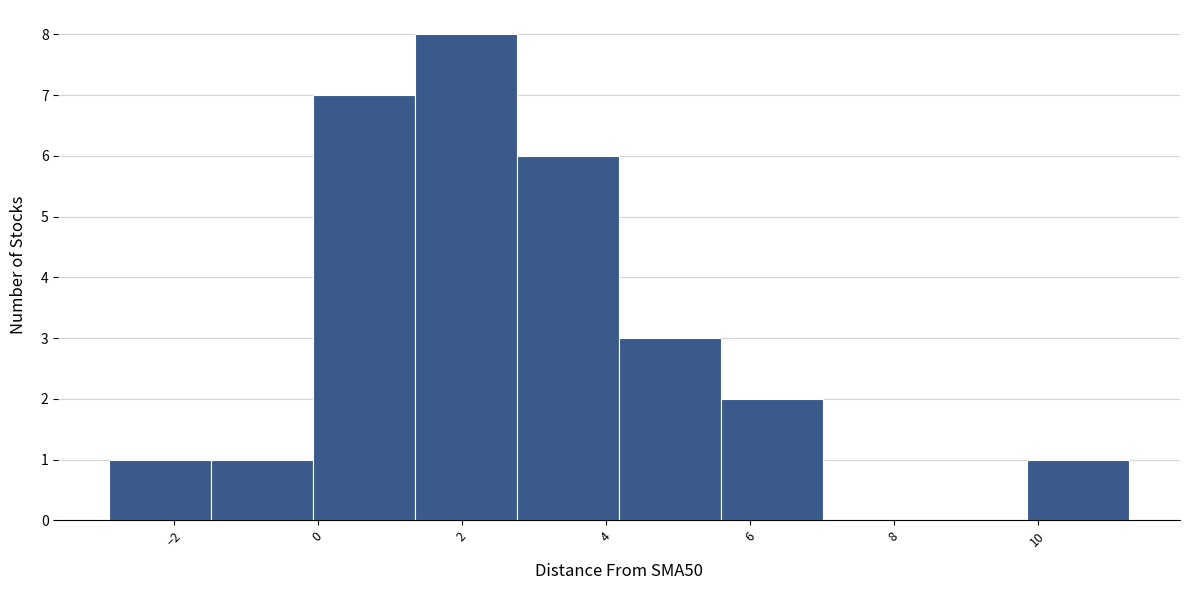

Reading left to right, transcribe this chart: for each bar, give the range it covers on the x-axis and its height. Neither the bar edges nor the heights are printed on the chart, so give them approximately, as read against the axes.

-2.8 to -1.4: 1
-1.4 to 0.0: 1
0.0 to 1.4: 7
1.4 to 2.8: 8
2.8 to 4.2: 6
4.2 to 5.6: 3
5.6 to 7.0: 2
7.0 to 8.4: 0
8.4 to 9.8: 0
9.8 to 11.2: 1